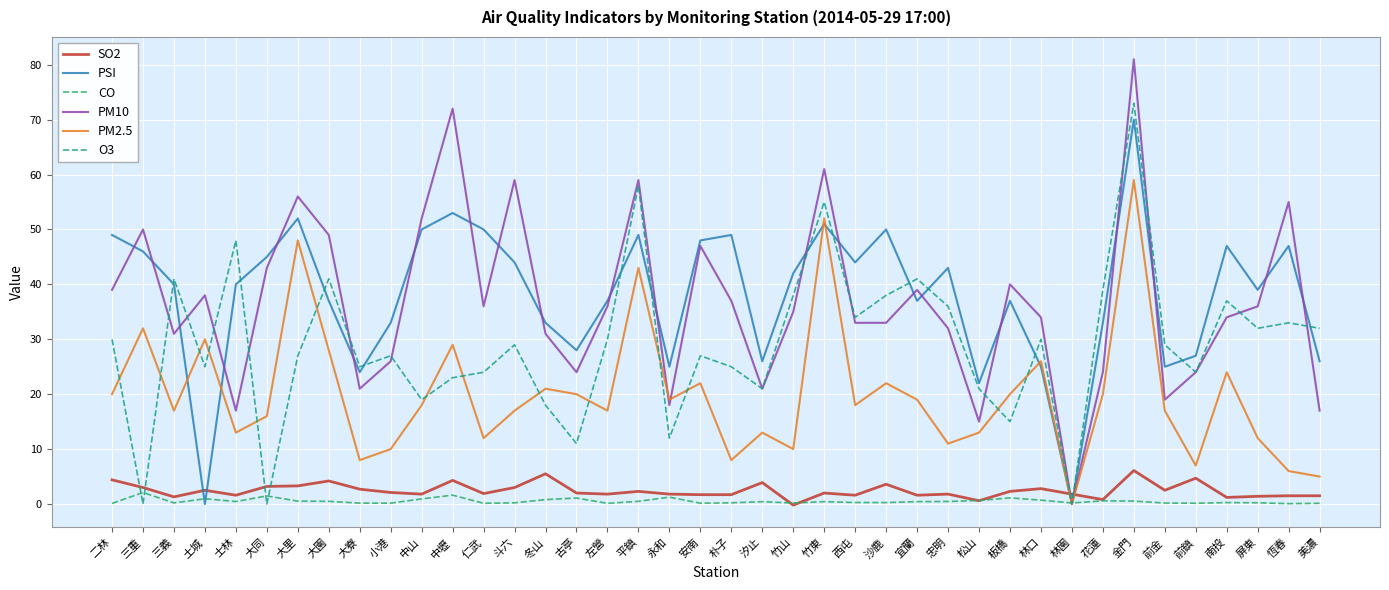

True or false: CO has a value of 0.1 at 恆春.

True